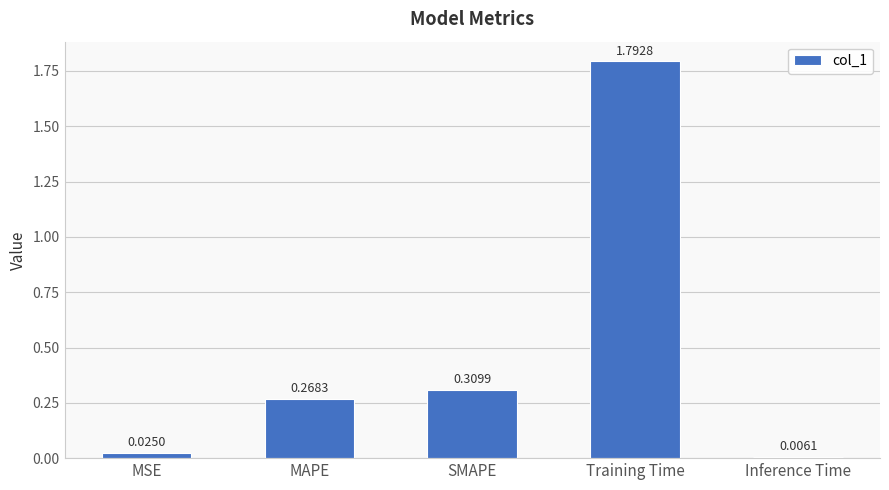

What is the average value?

0.5